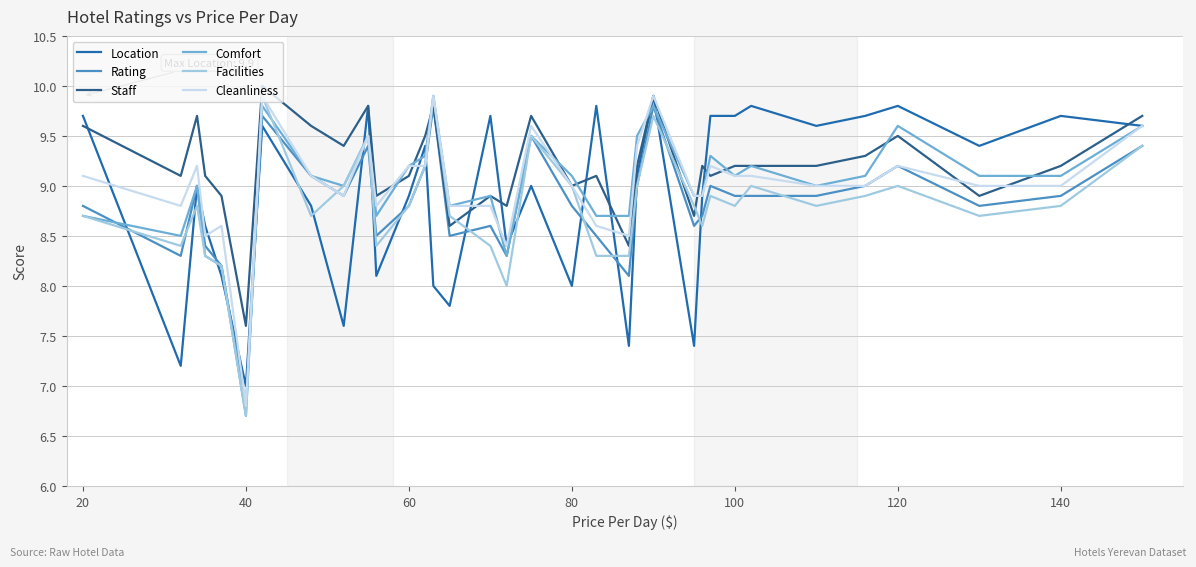

What is the greatest value displayed?

10.0